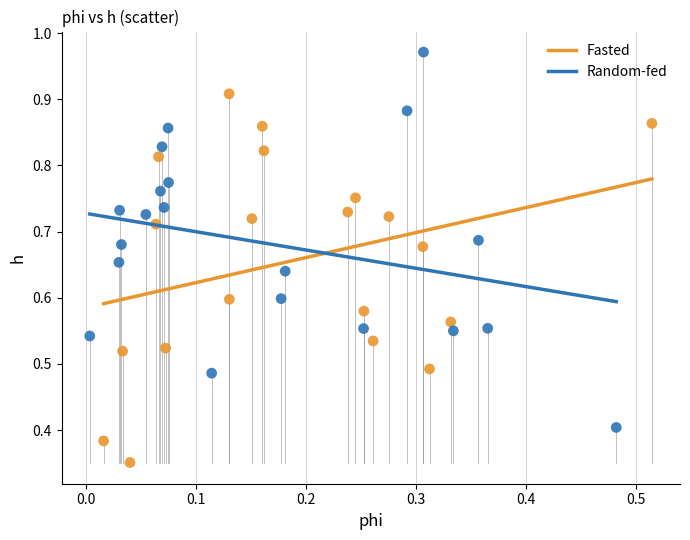

Which series reaches the maximum Y coordinate?

Random-fed